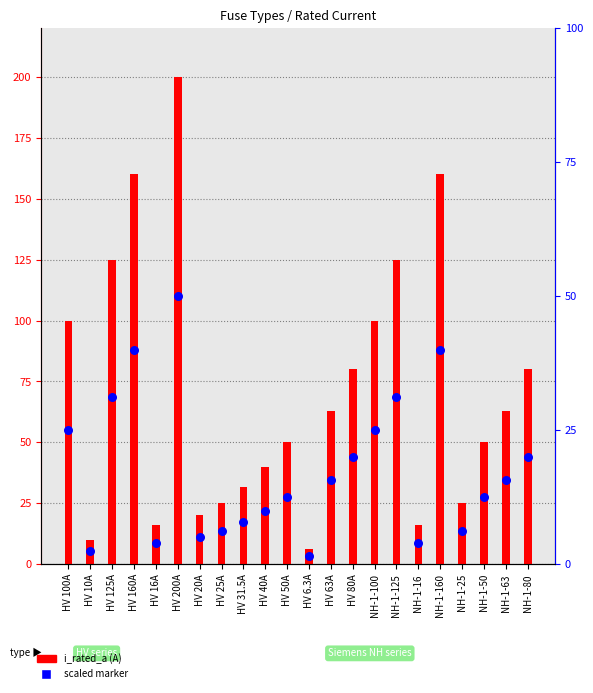

Is the value of scaled marker at HV 100A greater than the value of i_rated_a at HV 20A?

Yes